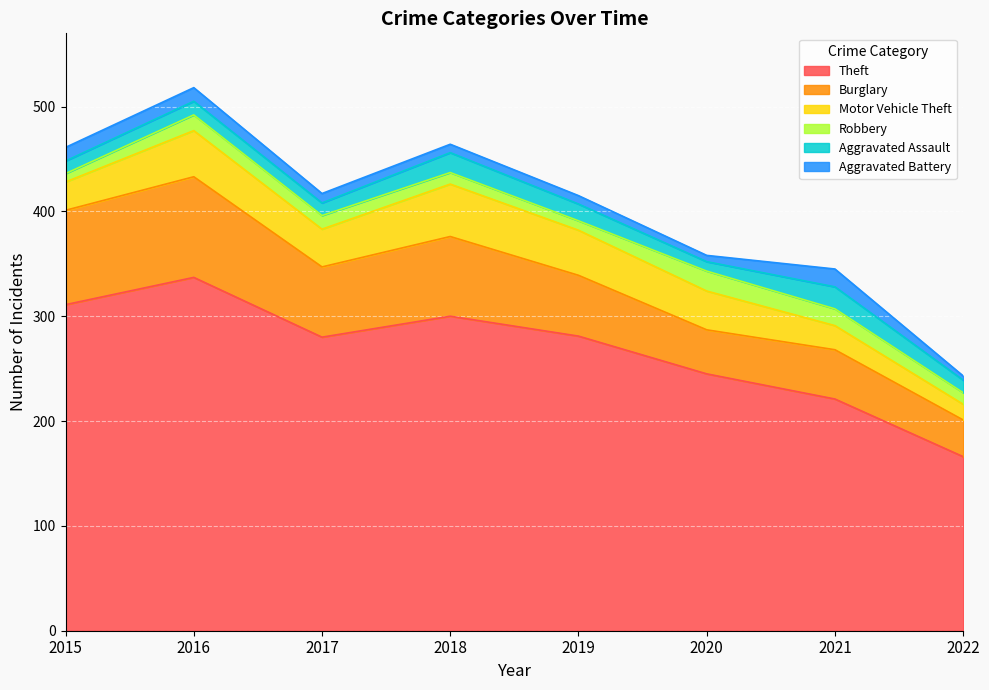

What is the difference between the second highest and second lowest values in the Aggravated Battery series?

7